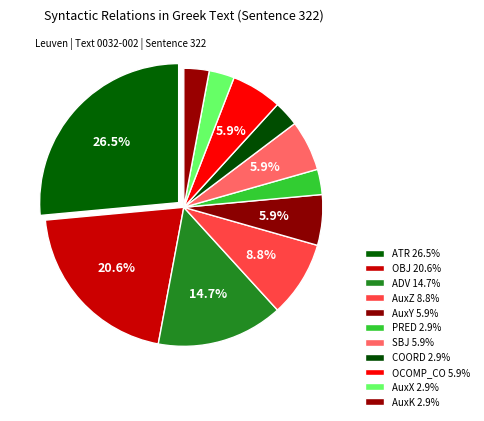

Which slice is the smallest?

PRED